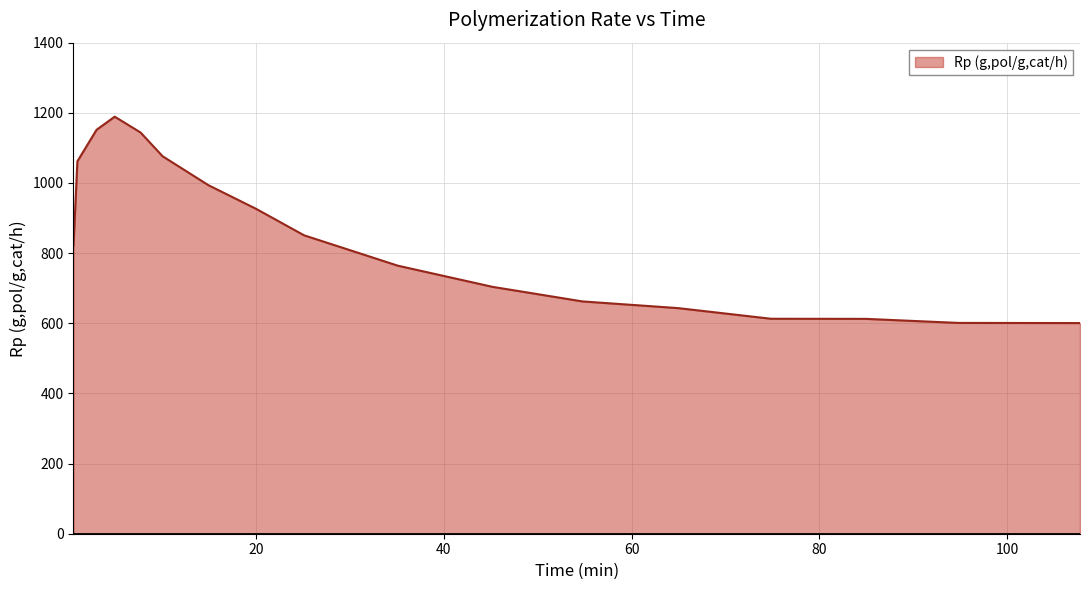

Count the number of values greater than 821.

9